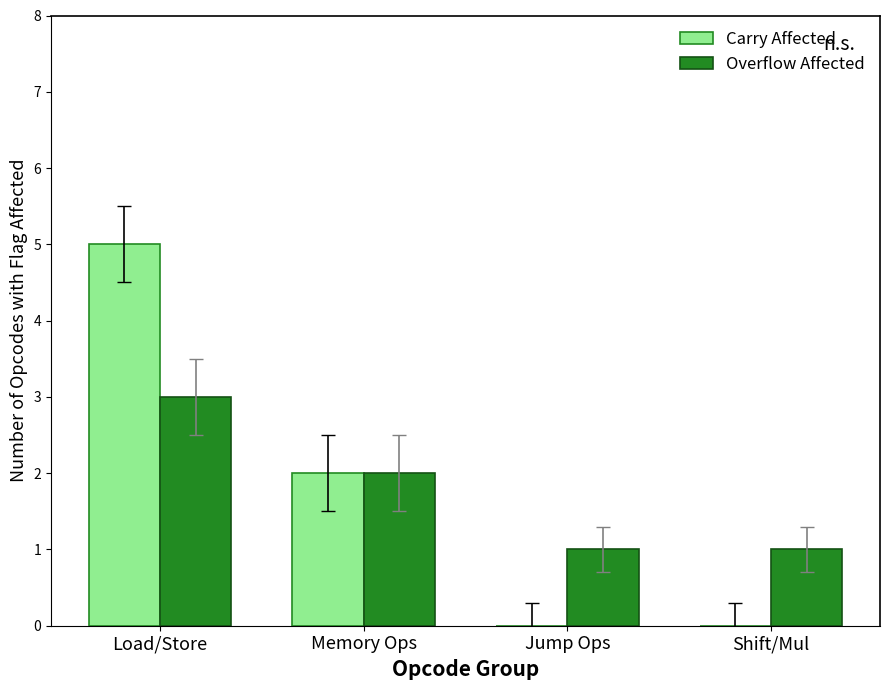

What is the maximum value for Overflow Affected?

3